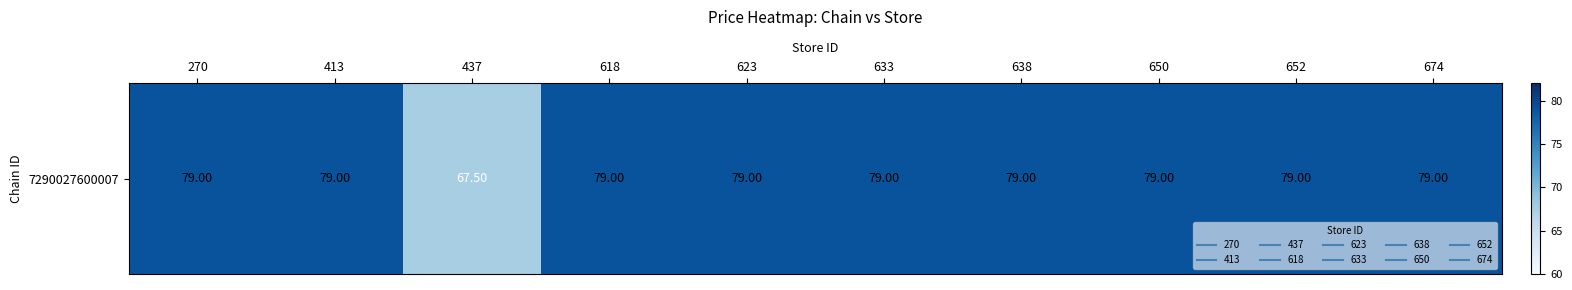

What is the difference between the maximum and minimum values?

11.5